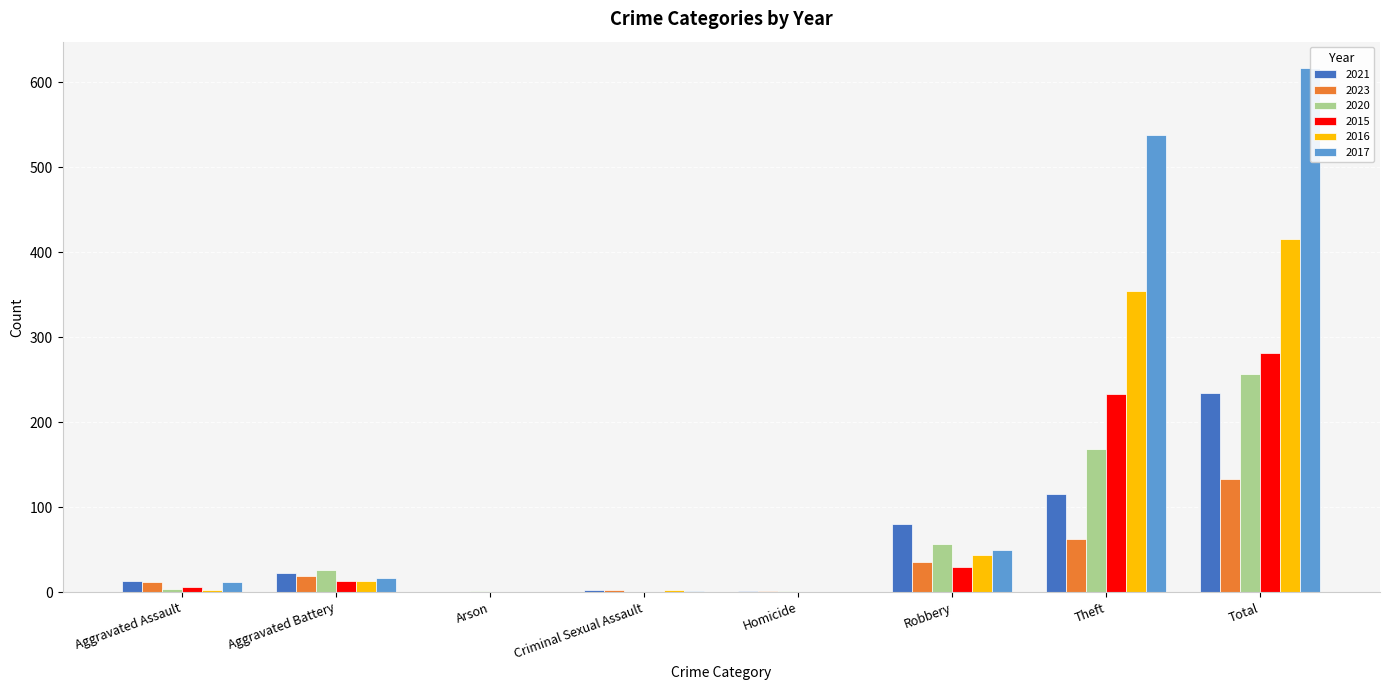

Which series has the widest spread of values?

2017